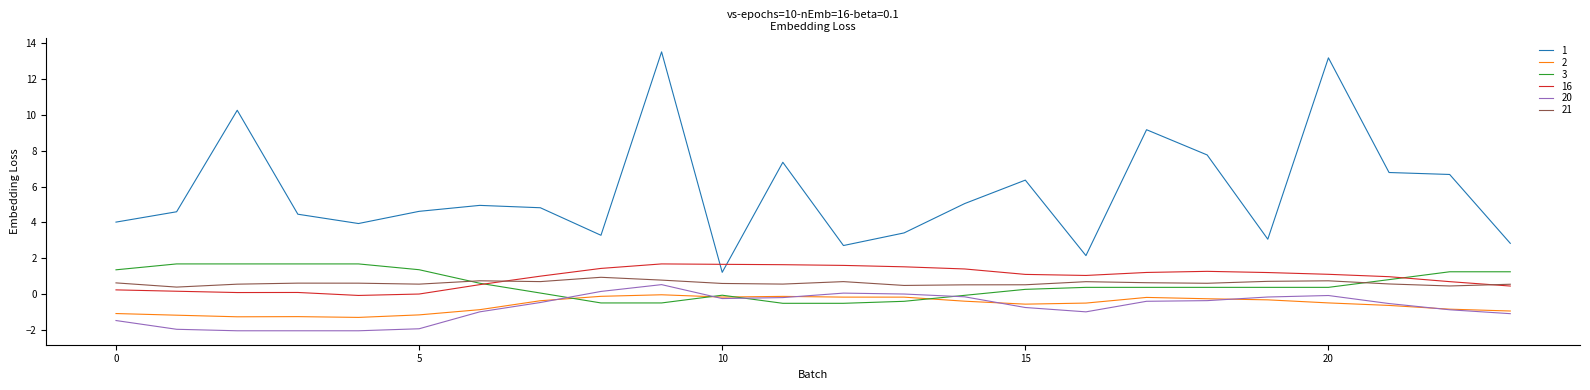

What are all the series names shown in the legend?

1, 2, 3, 16, 20, 21